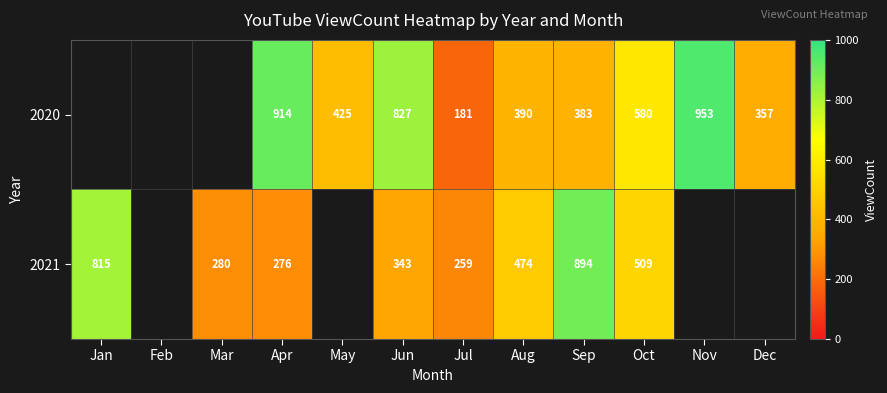

The value of 2020 at Jul is 319.5. True or false?

False